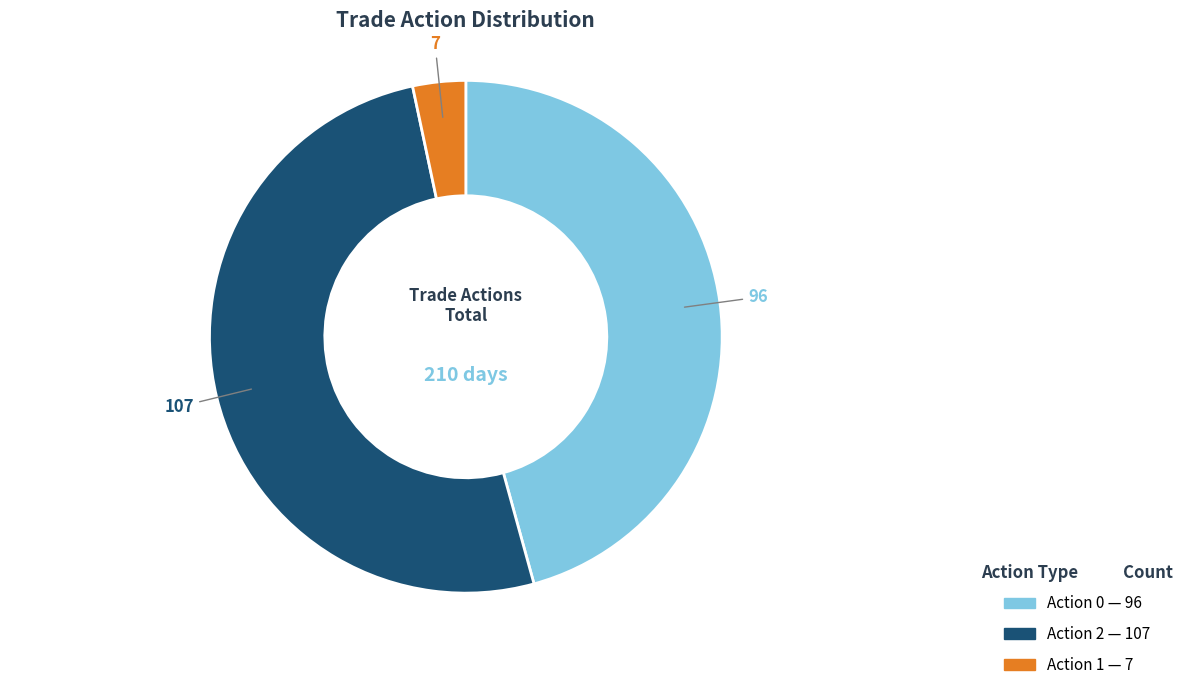

True or false: Action 0 accounts for 56% of the total.

False